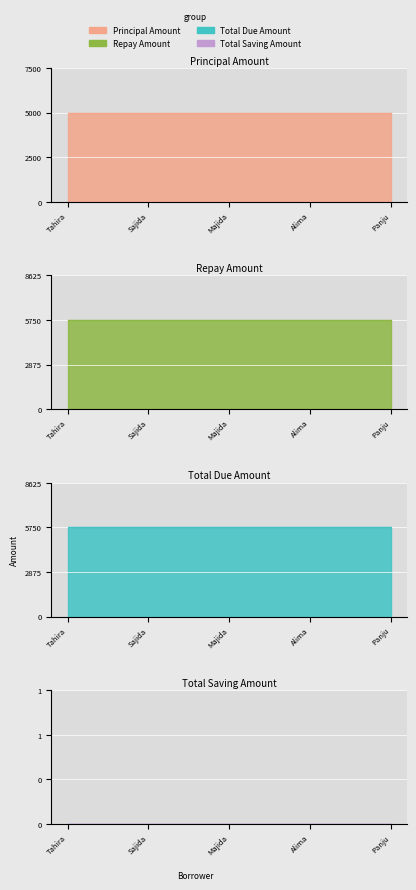

Which label corresponds to the largest value in the chart?

Tahira